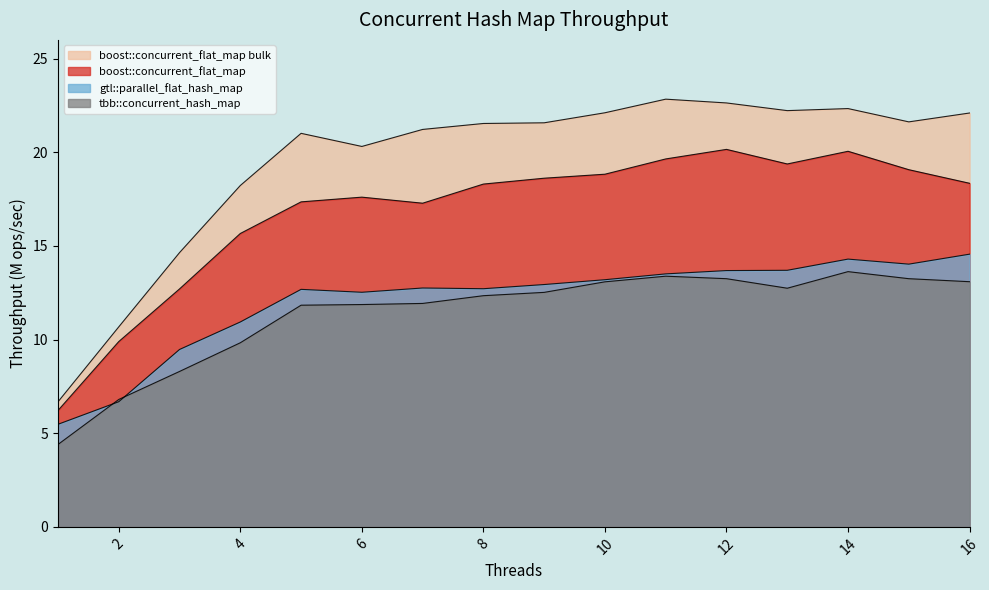

Rank the series at 11 from lowest to highest value.

tbb::concurrent_hash_map, gtl::parallel_flat_hash_map, boost::concurrent_flat_map, boost::concurrent_flat_map bulk